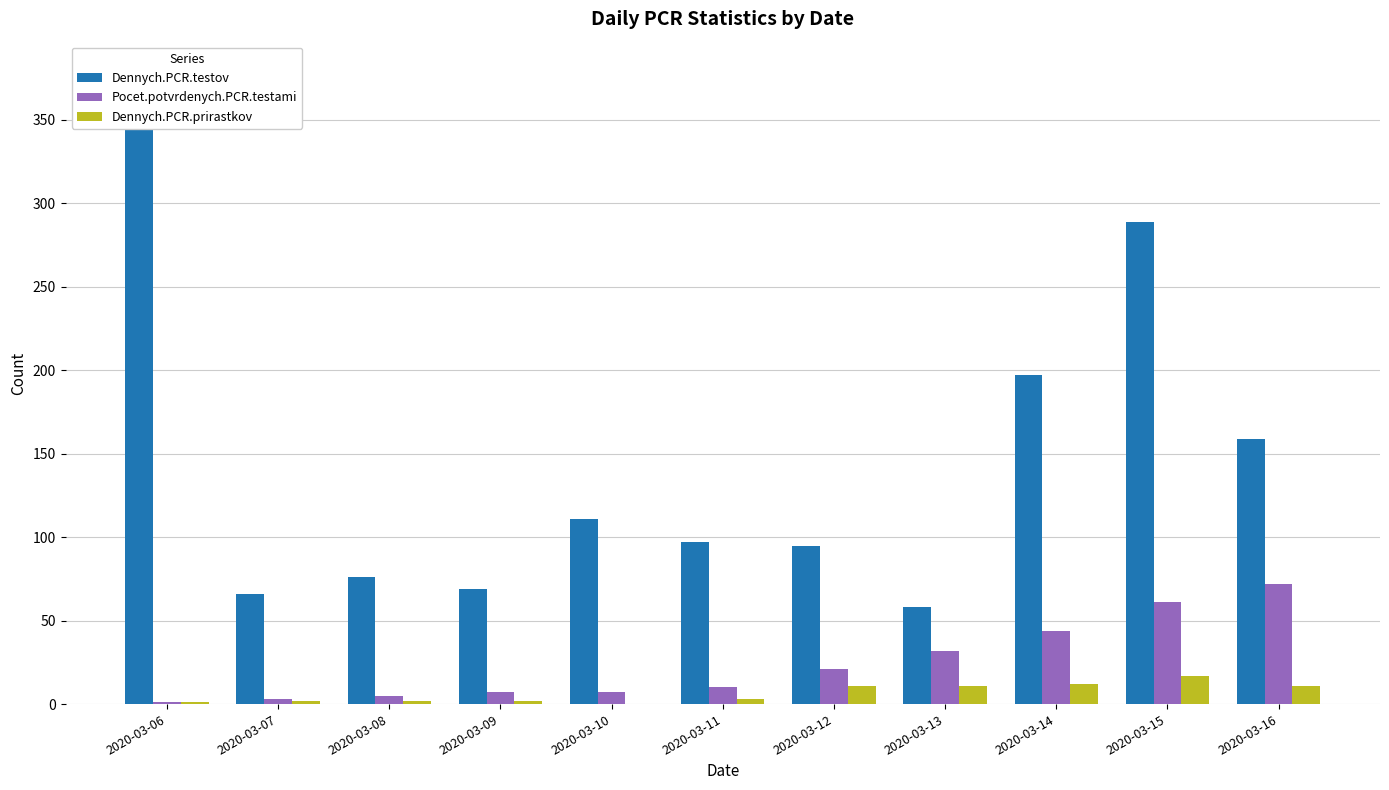

The Pocet.potvrdenych.PCR.testami series shows 72 at 2020-03-16. True or false?

True